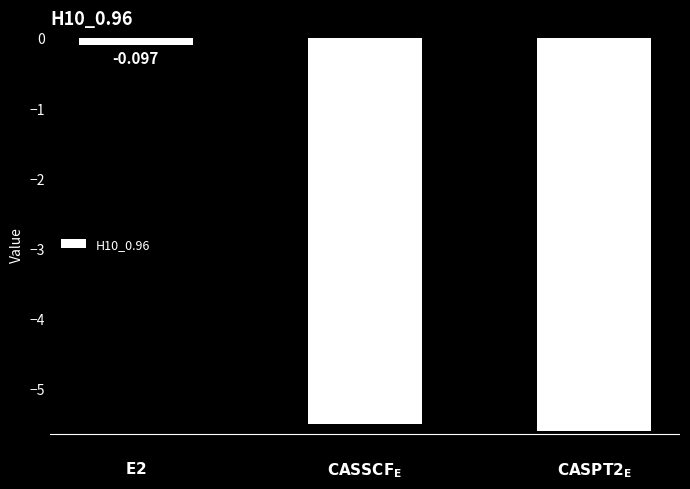

Rank the categories by value from highest to lowest.

$\bf{E2}$, $\bf{CASSCF_E}$, $\bf{CASPT2_E}$